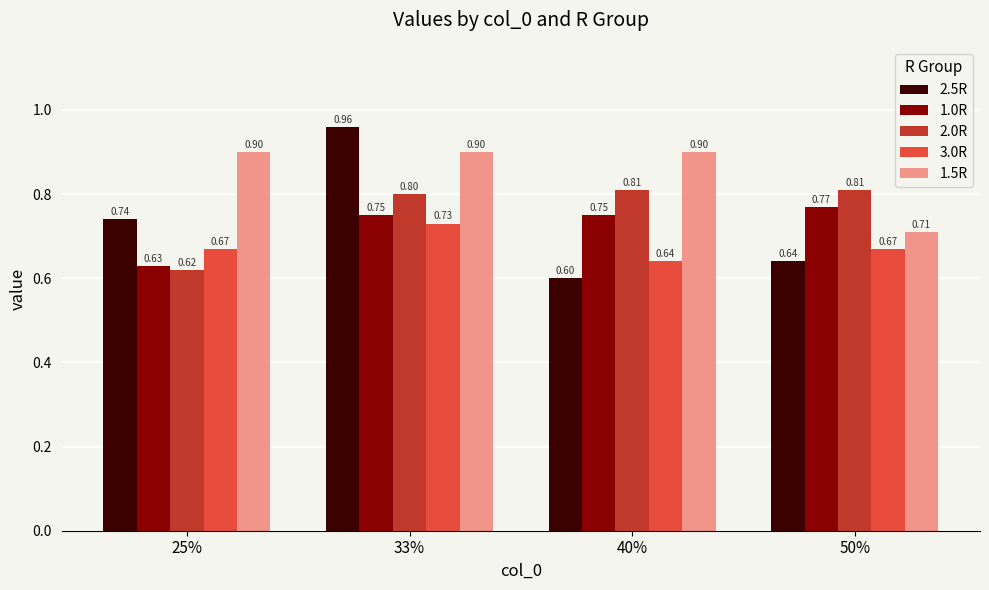

The 1.0R series shows 1.1 at 25%. True or false?

False